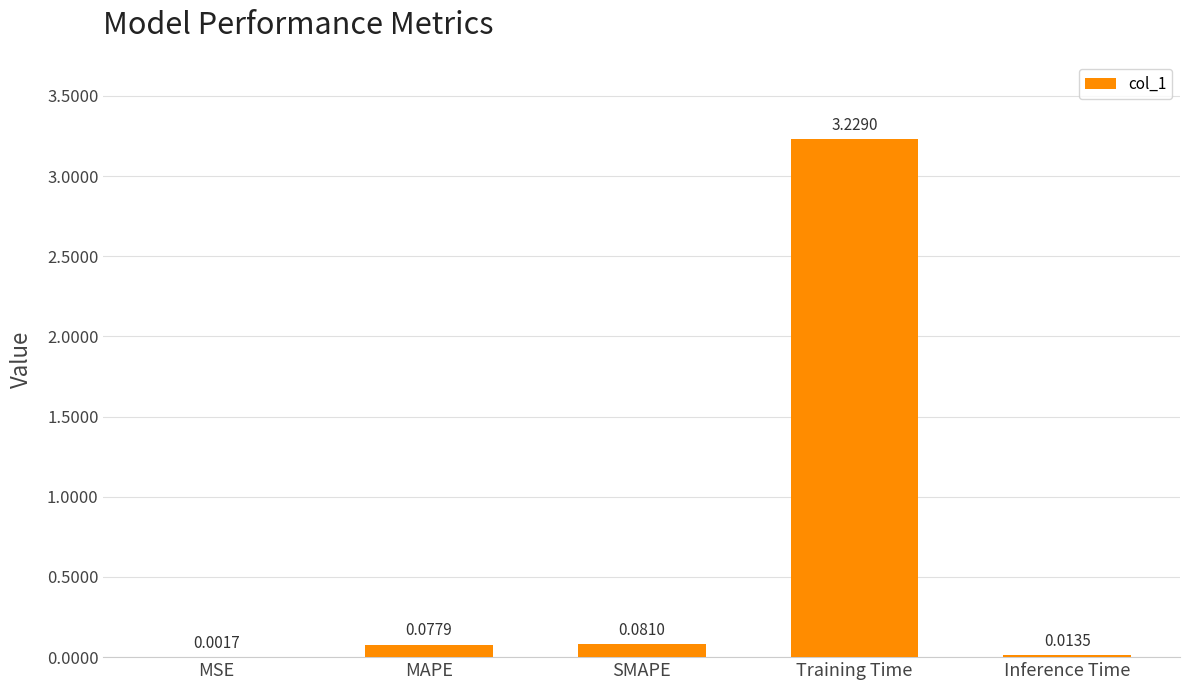

At which label is the value closest to 1?

SMAPE